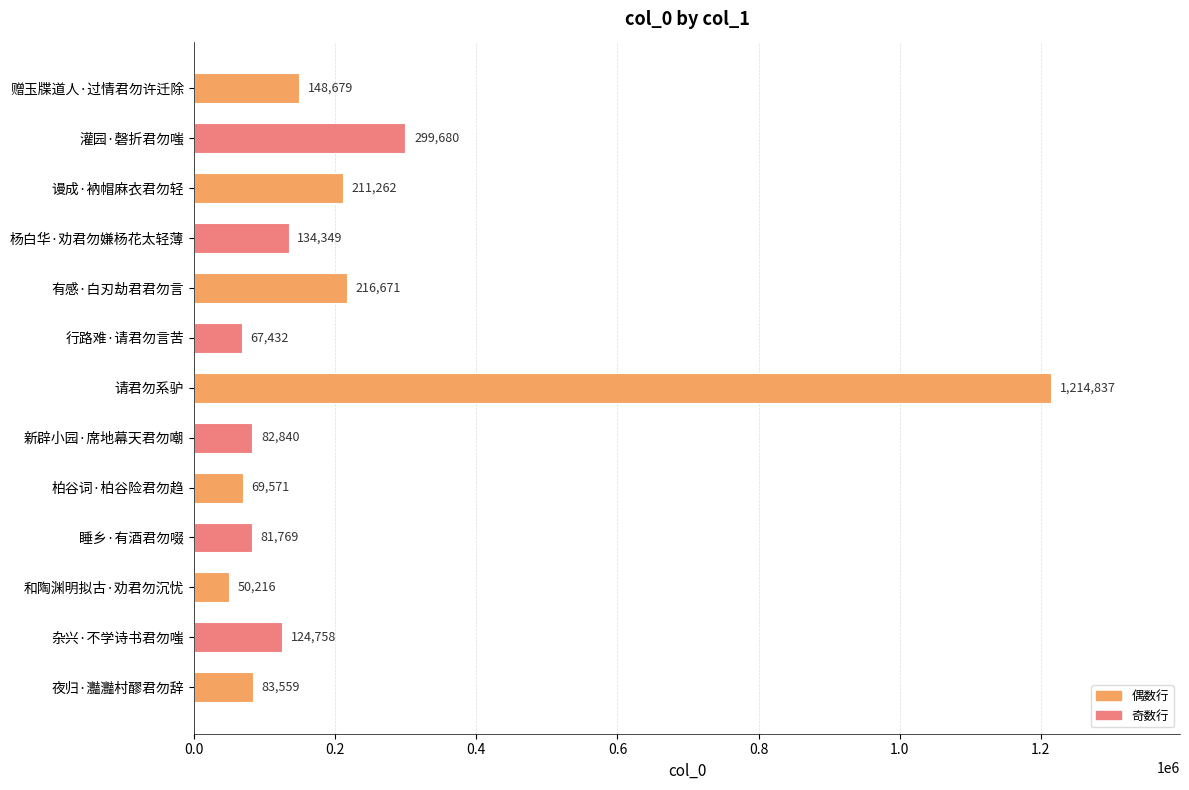

Reading bottom to top, list all the values displayed in this chart.

夜归·灩灩村醪君勿辞=83559	杂兴·不学诗书君勿嗤=124758	和陶渊明拟古·劝君勿沉忧=50216	睡乡·有酒君勿啜=81769	柏谷词·柏谷险君勿趋=69571	新辟小园·席地幕天君勿嘲=82840	请君勿系驴=1214837	行路难·请君勿言苦=67432	有感·白刃劫君君勿言=216671	杨白华·劝君勿嫌杨花太轻薄=134349	谩成·衲帽麻衣君勿轻=211262	灌园·磬折君勿嗤=299680	赠玉牒道人·过情君勿许迁除=148679